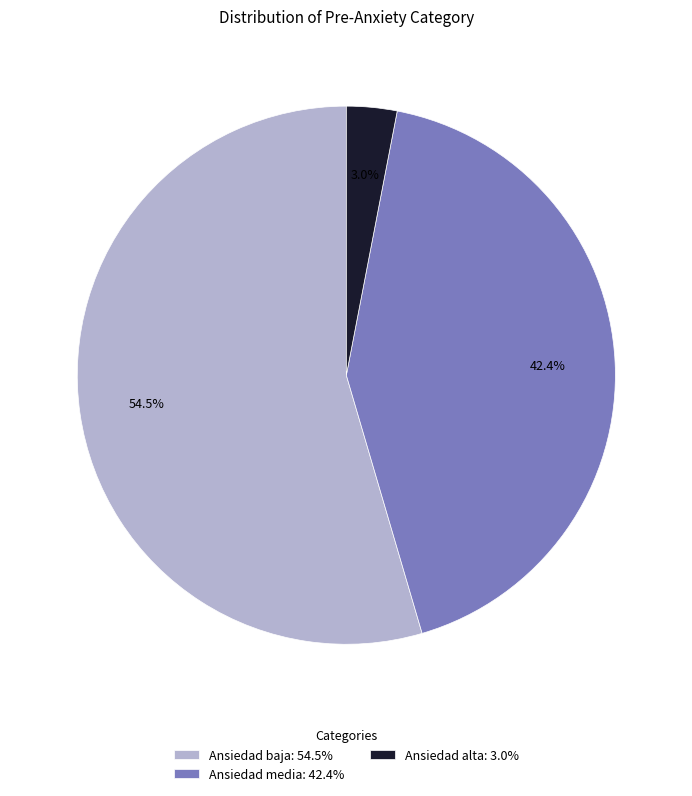

What is the ratio of the value at Ansiedad baja to the value at Ansiedad media?

1.3